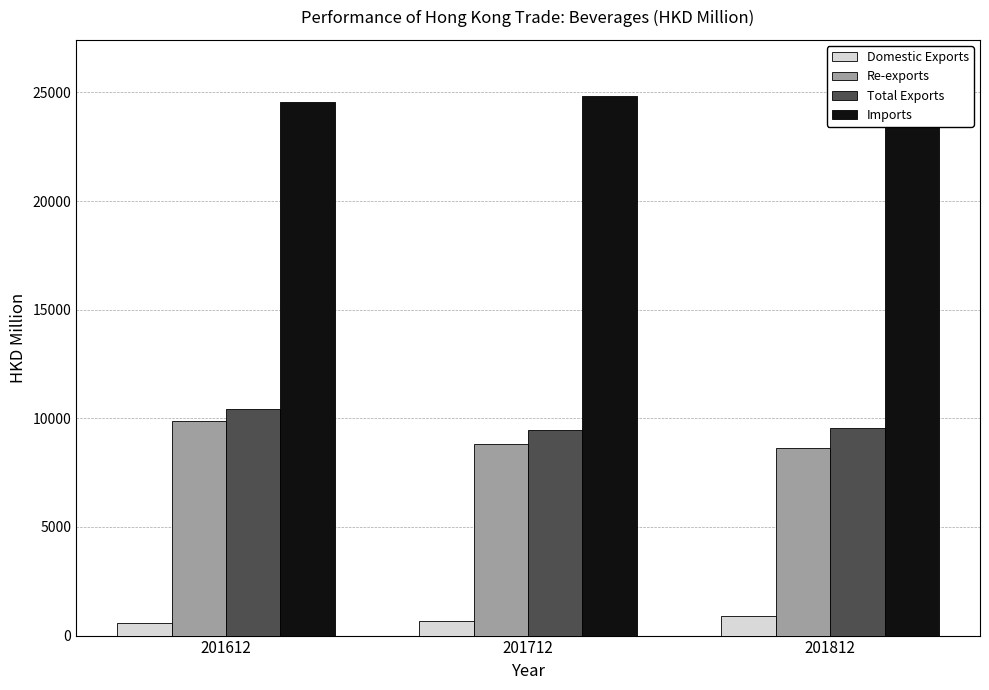

What is the difference between the Re-exports values at 201812 and 201712?

150.9